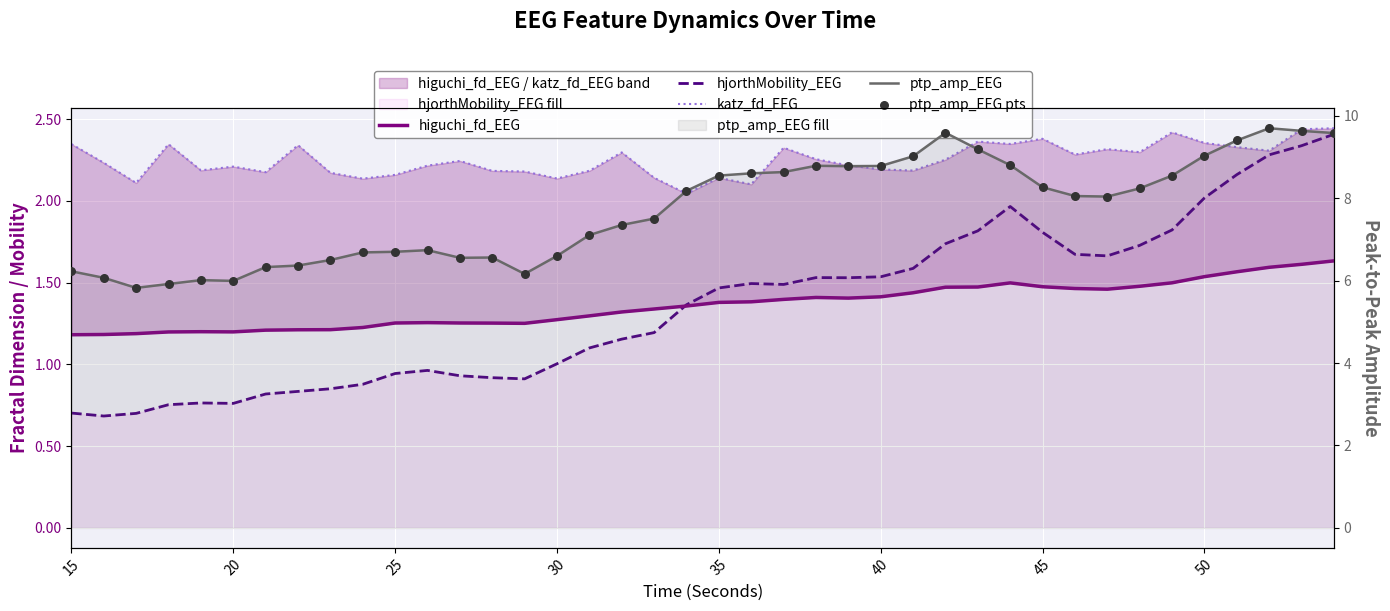

Which series contains the highest Y value?

ptp_amp_EEG